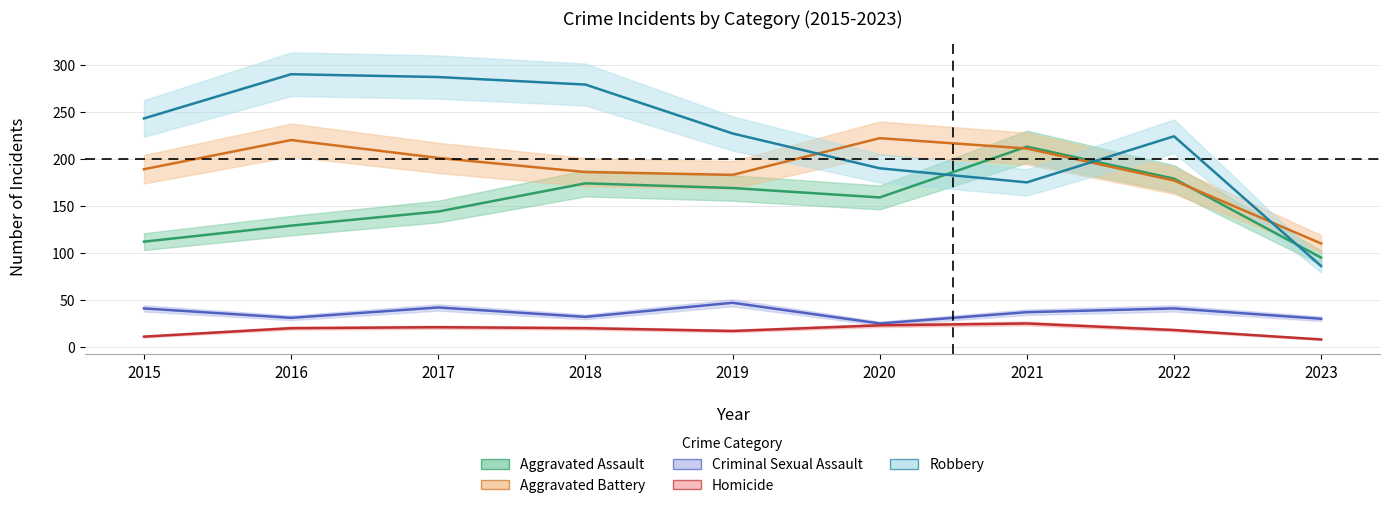

What is the sum of the Homicide values at 2023 and 2016?

28